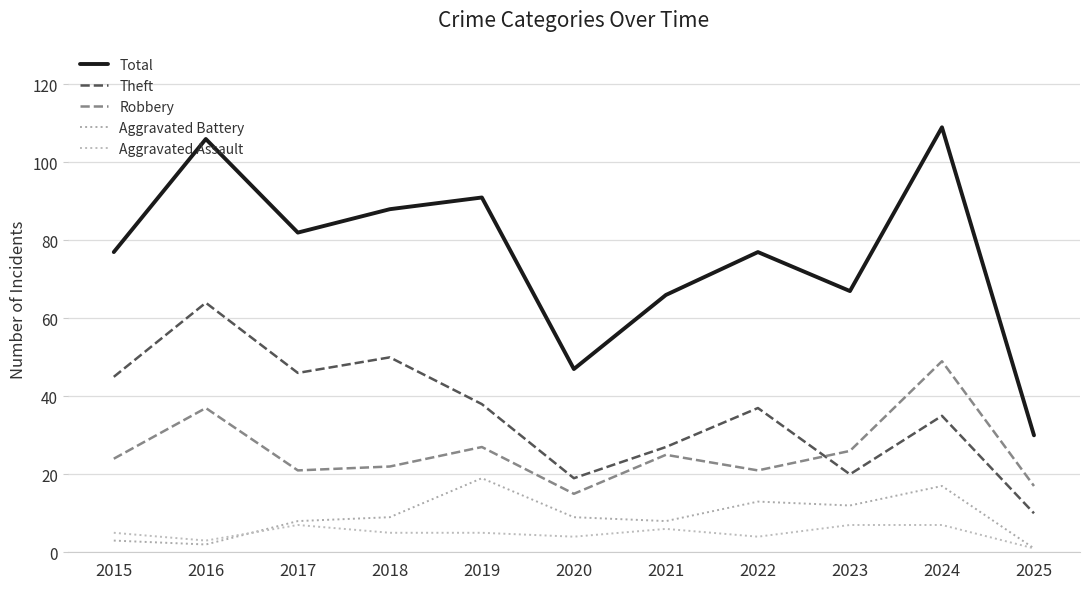

What are all the series names shown in the legend?

Total, Theft, Robbery, Aggravated Battery, Aggravated Assault